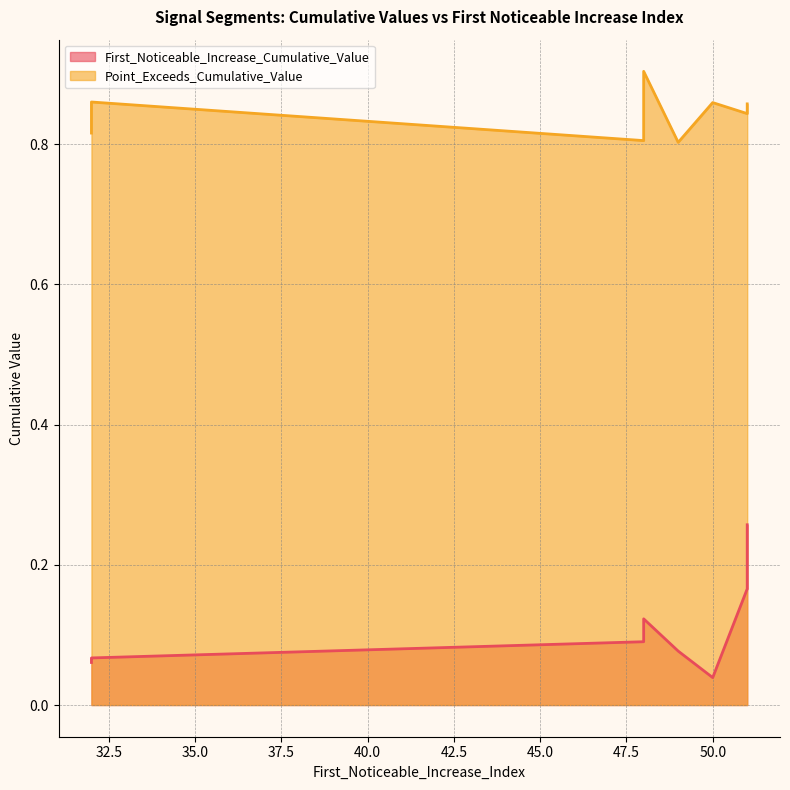

Where is First_Noticeable_Increase_Cumulative_Value nearest to the value 0?

50